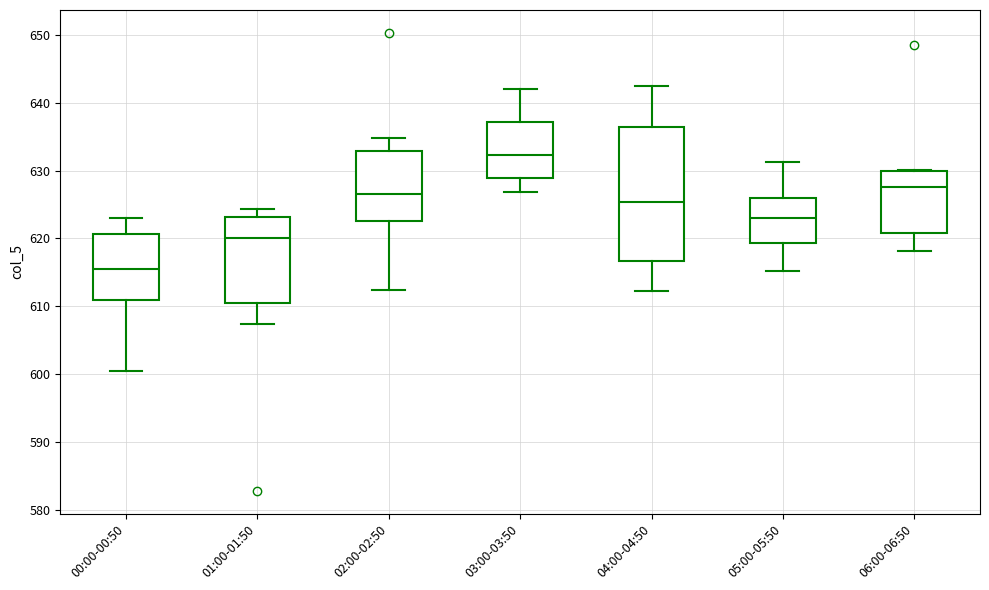

Where does the median line of the box for 03:00-03:50 sit on the y-axis? The values are not printed on the chart, so give them approximately, as read against the axis.

632